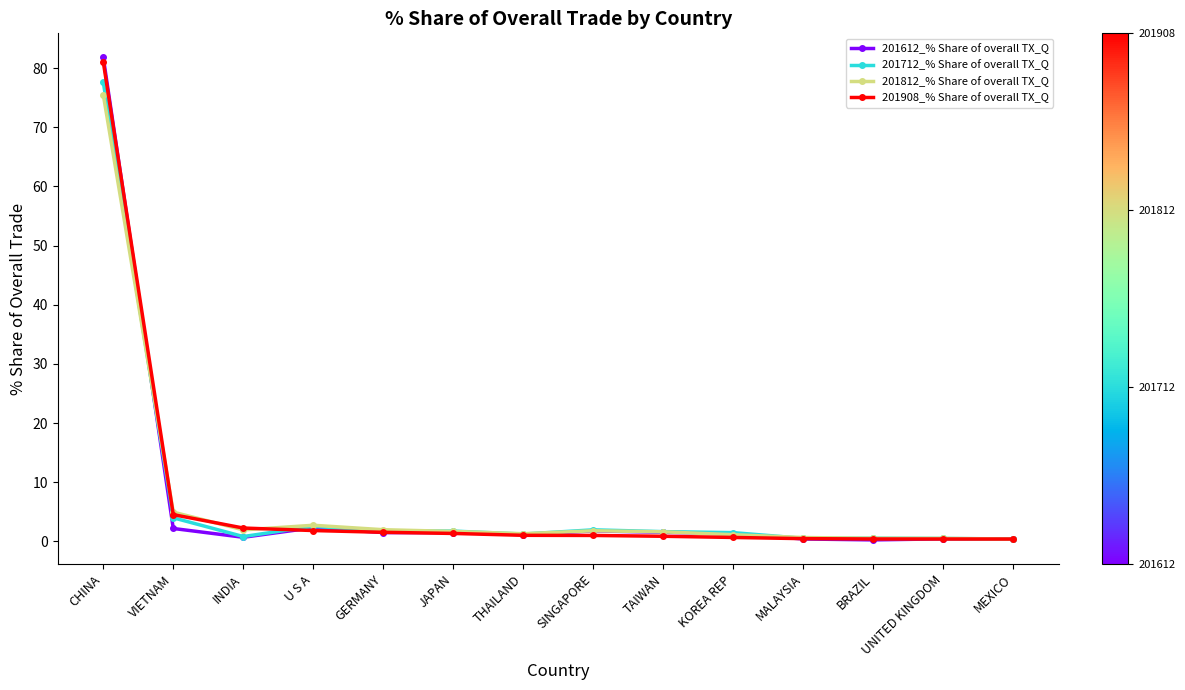

Does the chart display data point markers on the line(s)?

Yes